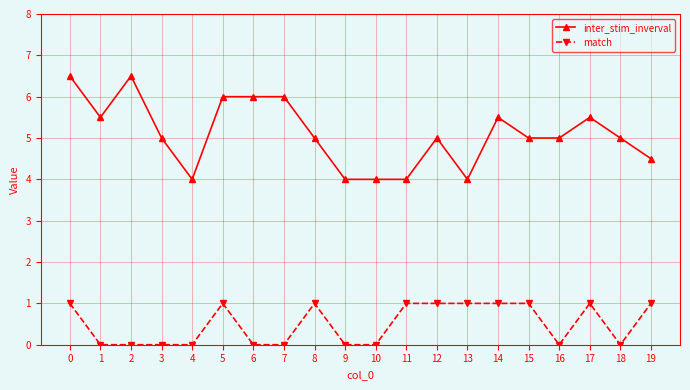

Which series has the largest total across all categories?

inter_stim_inverval